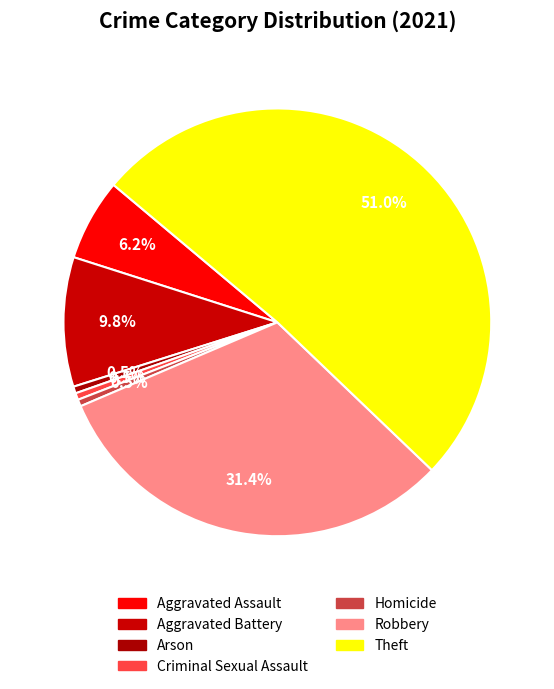

Rank the categories by value from lowest to highest.

Arson, Criminal Sexual Assault, Homicide, Aggravated Assault, Aggravated Battery, Robbery, Theft